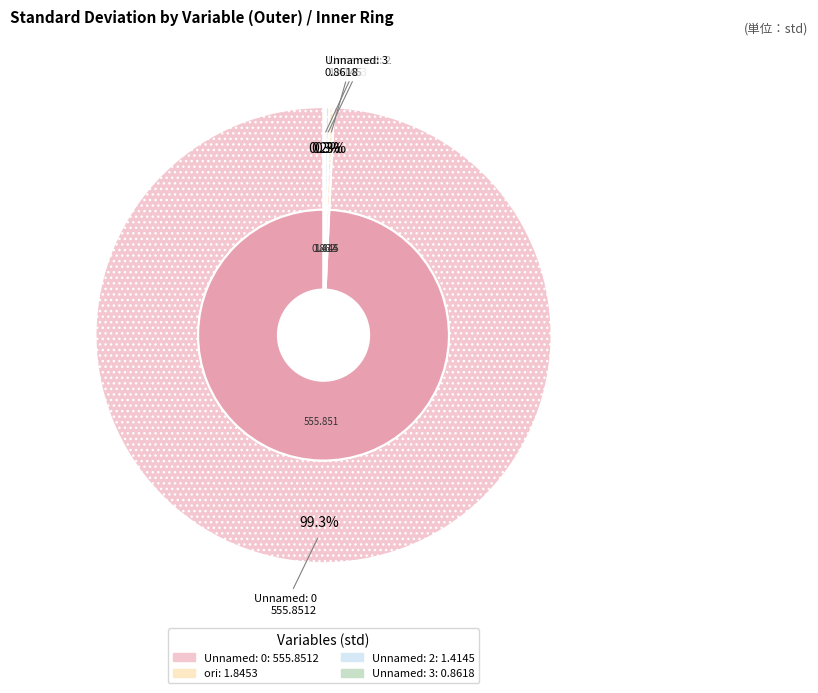

To the nearest percent, what is the difference between the largest and smallest slice percentages?

99%